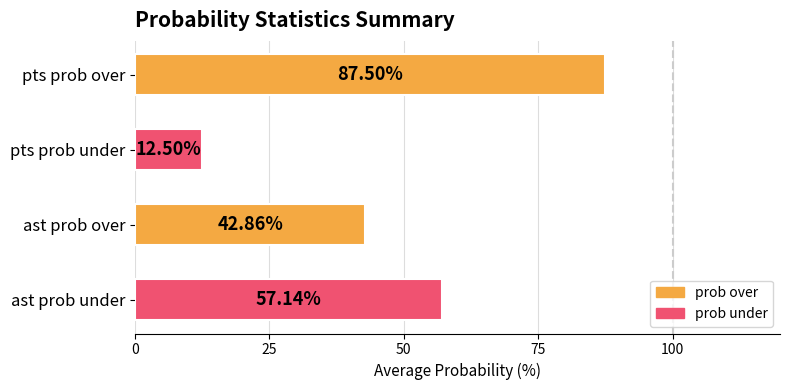

What is the greatest value displayed?

87.5